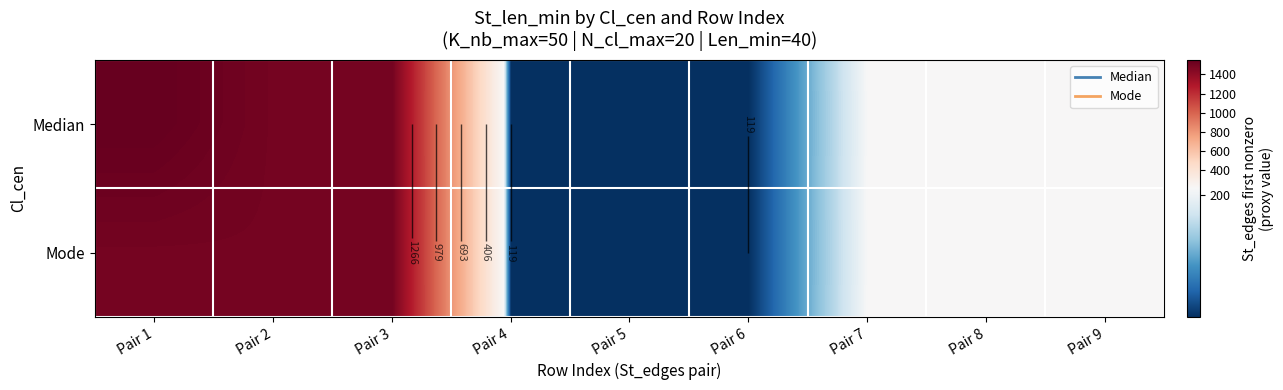

Which series has the largest total across all categories?

Median